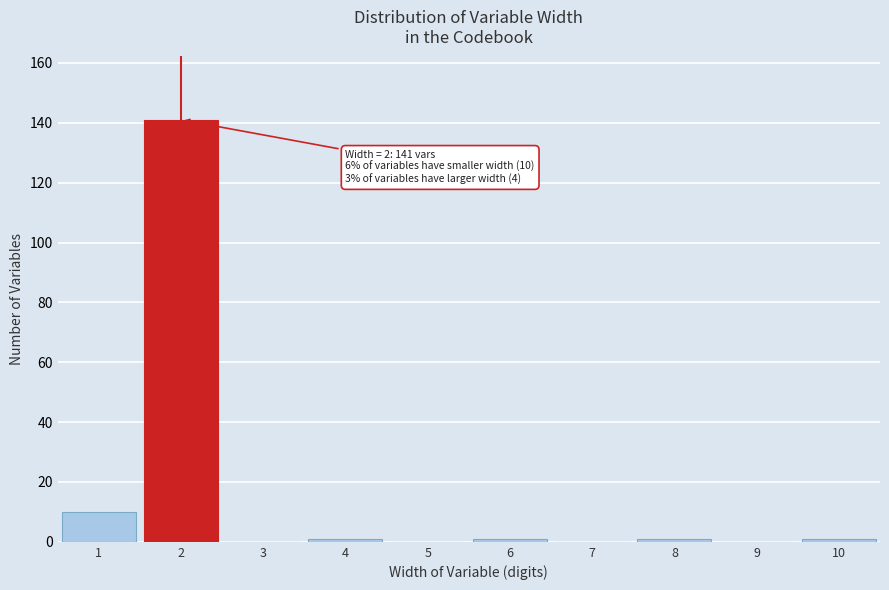

Reading left to right, list all the values displayed in this chart.

1=10	2=141	3=0	4=1	5=0	6=1	7=0	8=1	9=0	10=1